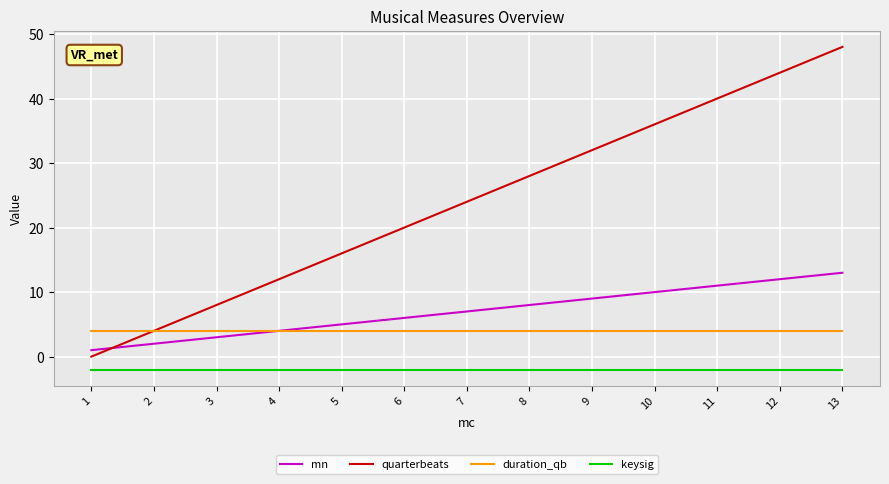

Reading left to right, extract all data points from this chart.

mn: 1	2	3	4	5	6	7	8	9	10	11	12	13
quarterbeats: 0	4	8	12	16	20	24	28	32	36	40	44	48
duration_qb: 4	4	4	4	4	4	4	4	4	4	4	4	4
keysig: -2	-2	-2	-2	-2	-2	-2	-2	-2	-2	-2	-2	-2